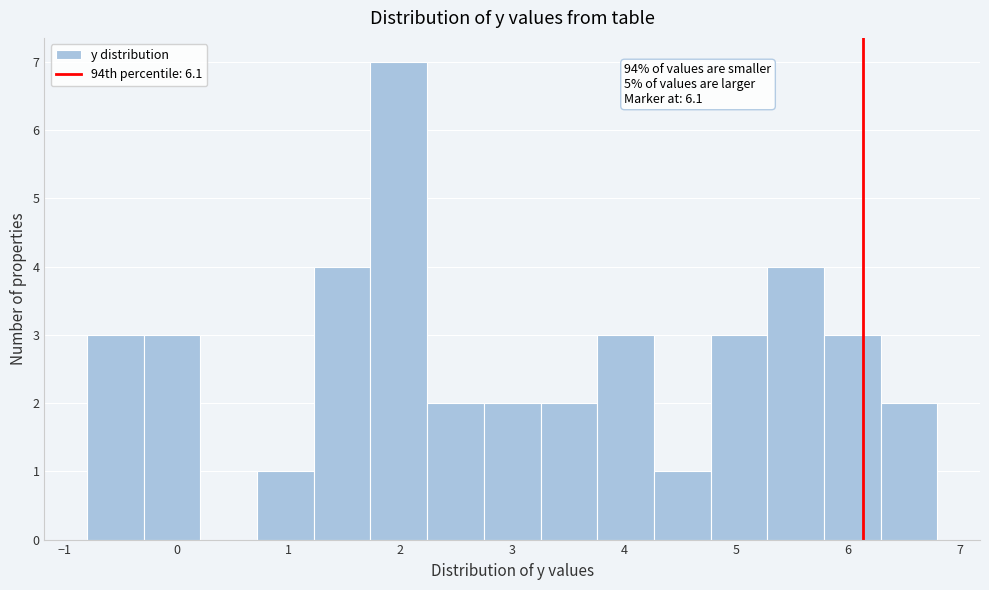

Which range on the x-axis has the tallest bar?

1.7 to 2.2